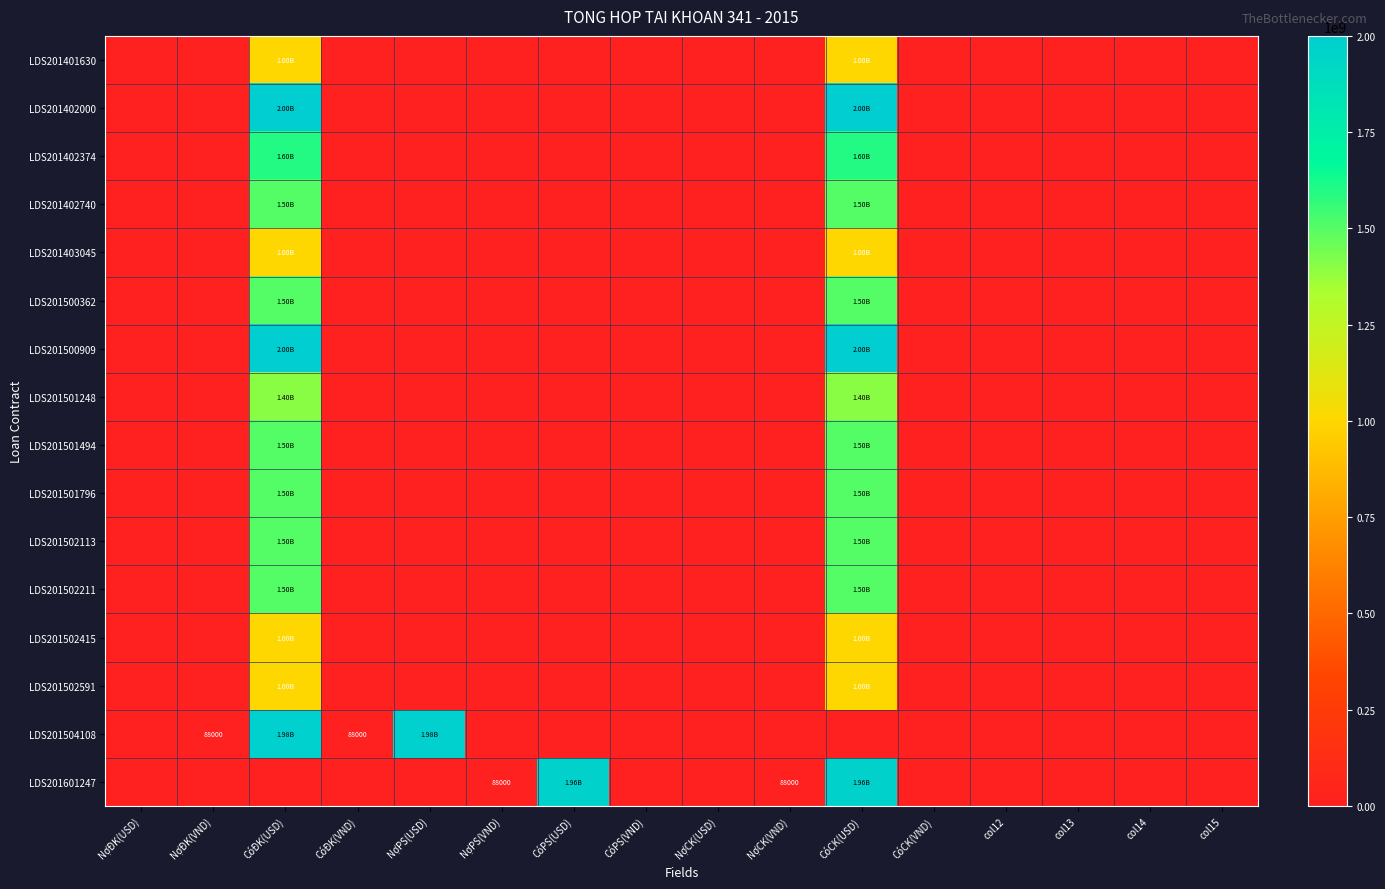

Which series has the largest total across all categories?

LDS201402000